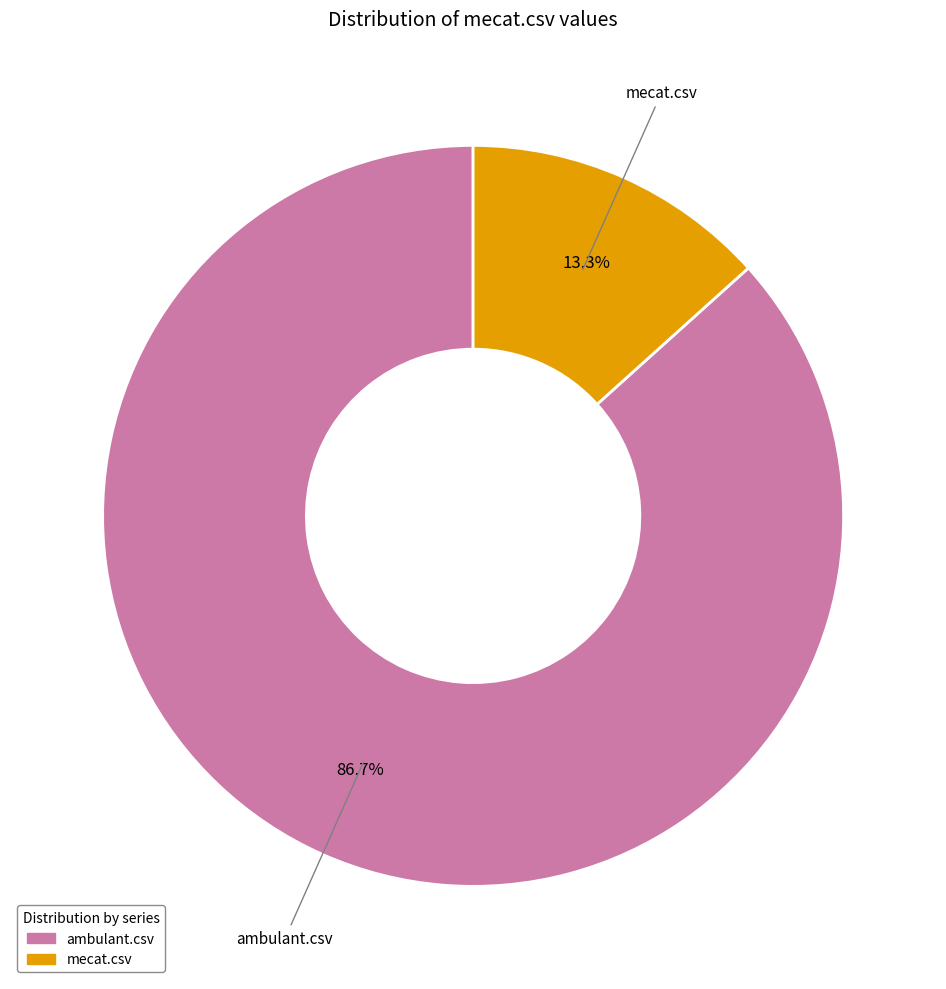

To the nearest percent, what is the combined percentage of mecat.csv and ambulant.csv?

100%